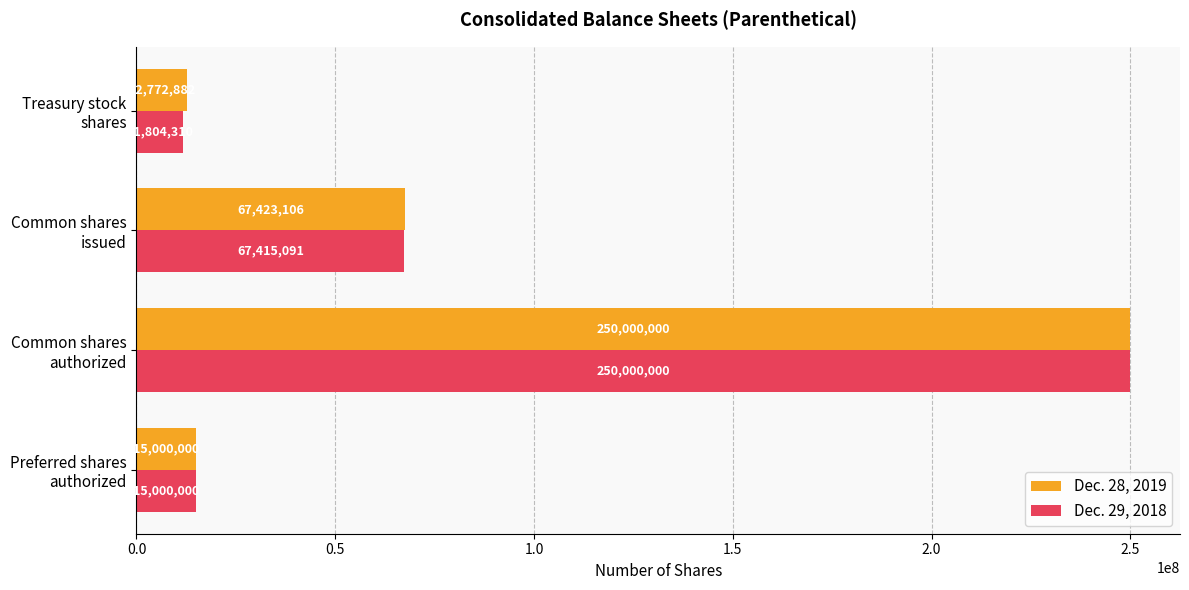

At which label is Dec. 29, 2018 closest to 130902155?

Common shares
issued